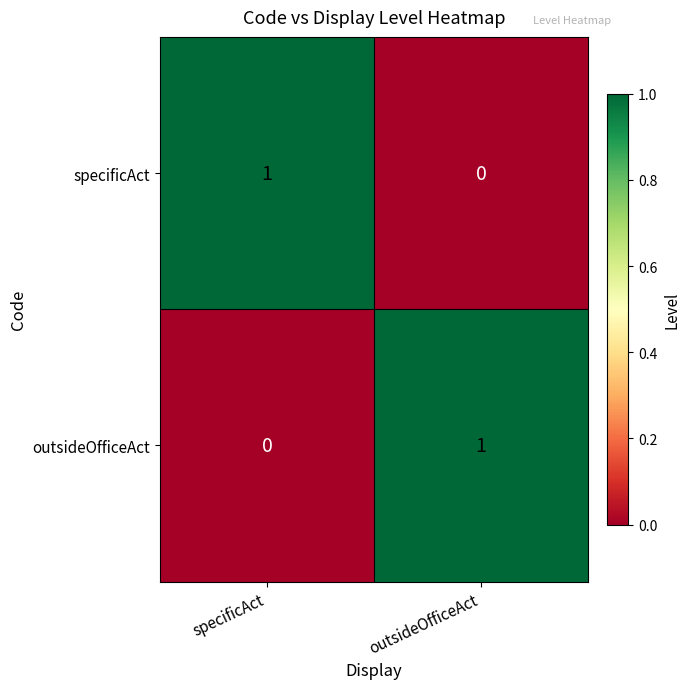

At how many categories does at least one series exceed 0?

2